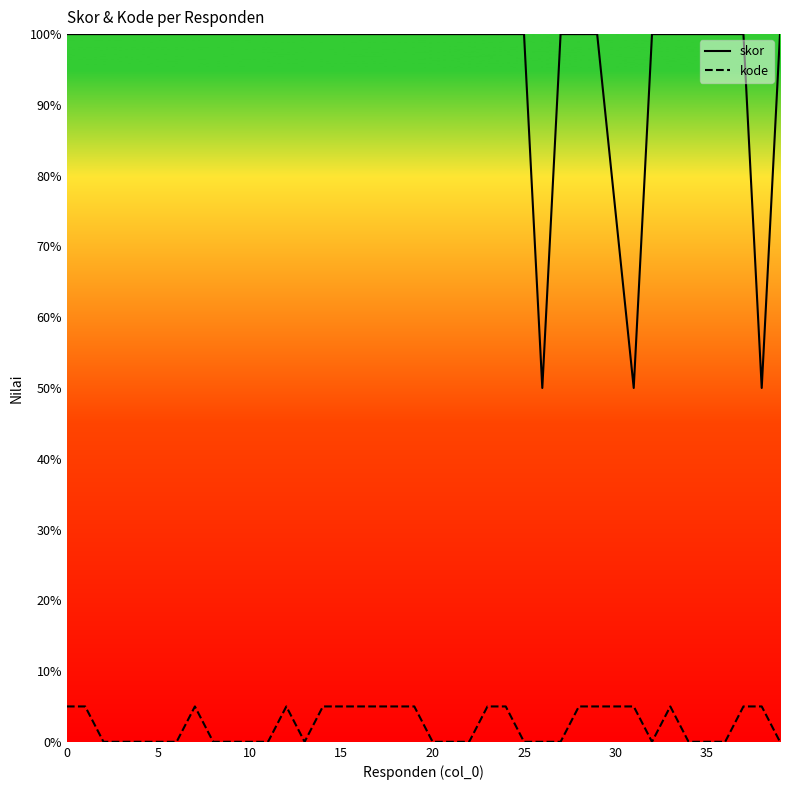

Between 38 and 10, which is larger?

10